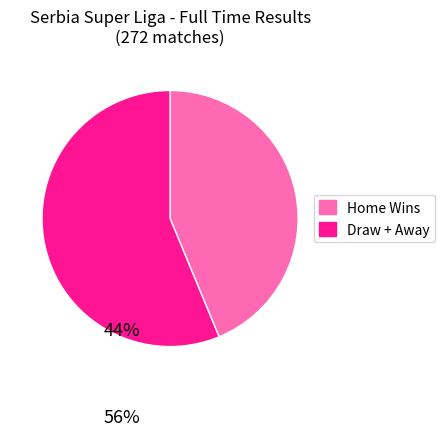

How many slices are in this pie chart?

2